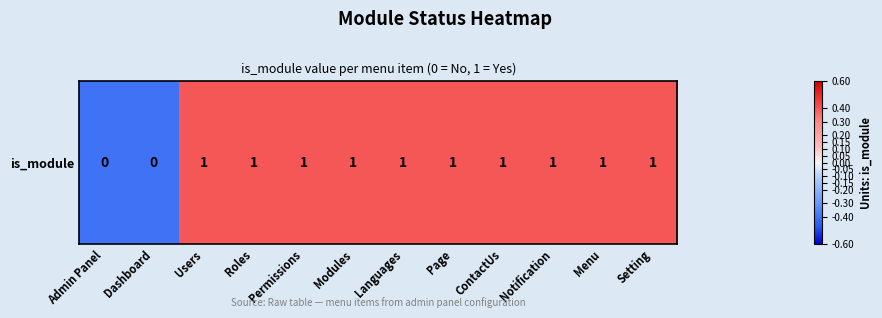

What is the difference between the maximum and minimum values?

0.8